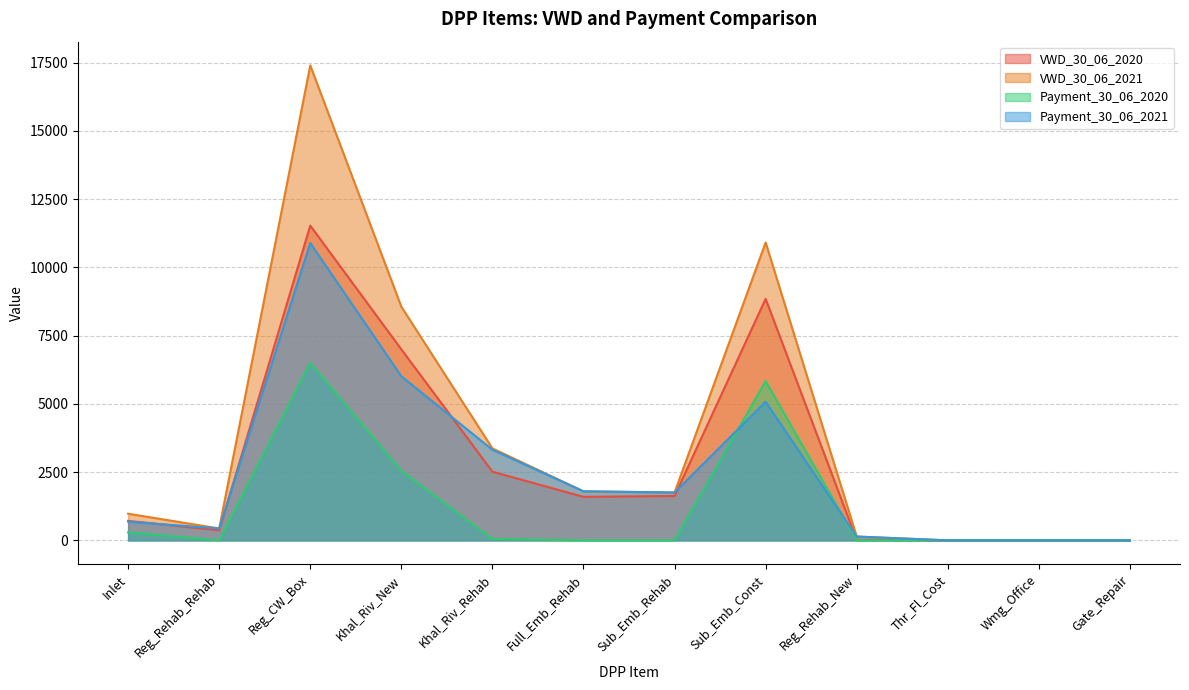

Reading left to right, extract all data points from this chart.

VWD_30_06_2020: 712.8	370.1	11527.3	6994.4	2514.8	1593.8	1624.4	8844.9	19.4	0.0	0.0	0.0
VWD_30_06_2021: 975.8	434.4	17395.3	8557.4	3367.5	1795.5	1752.8	10909.7	140.0	0.0	0.0	0.0
Payment_30_06_2020: 291.8	0.0	6504.0	2546.5	51.1	0.0	0.0	5833.0	0.0	0.0	0.0	0.0
Payment_30_06_2021: 684.0	434.4	10891.4	6010.8	3316.4	1795.5	1752.8	5076.6	140.0	0.0	0.0	0.0